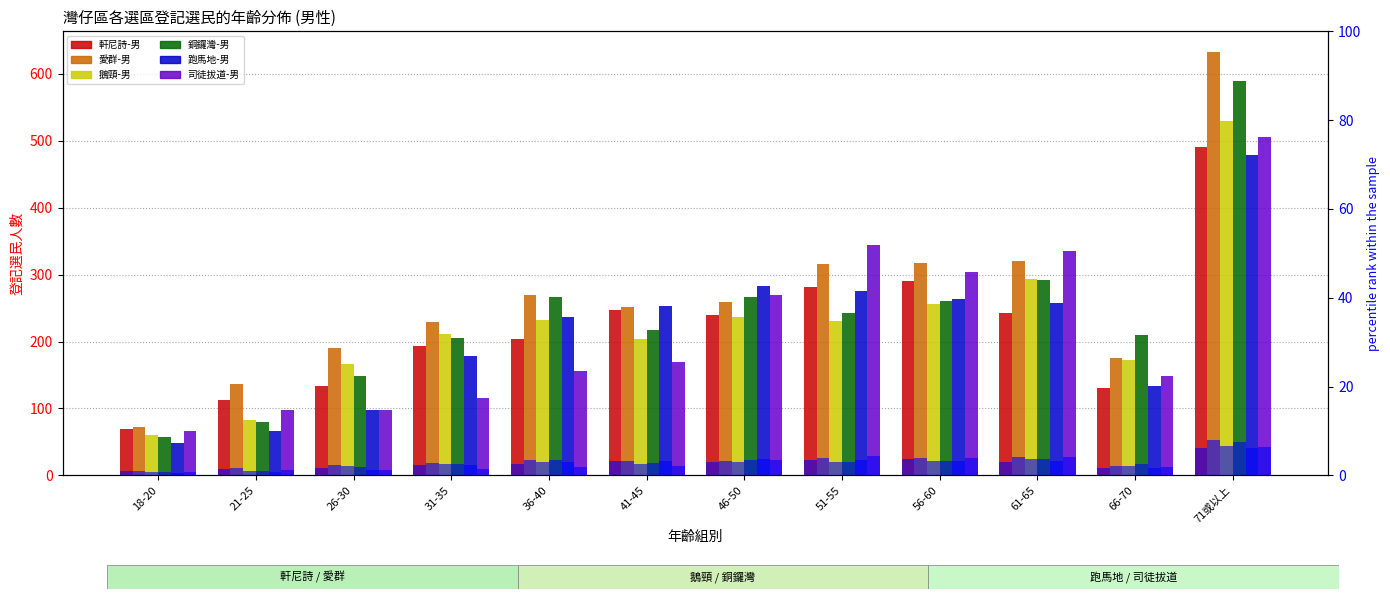

What is the difference between the 司徒拔道-男 values at 46-50 and 36-40?

113.0